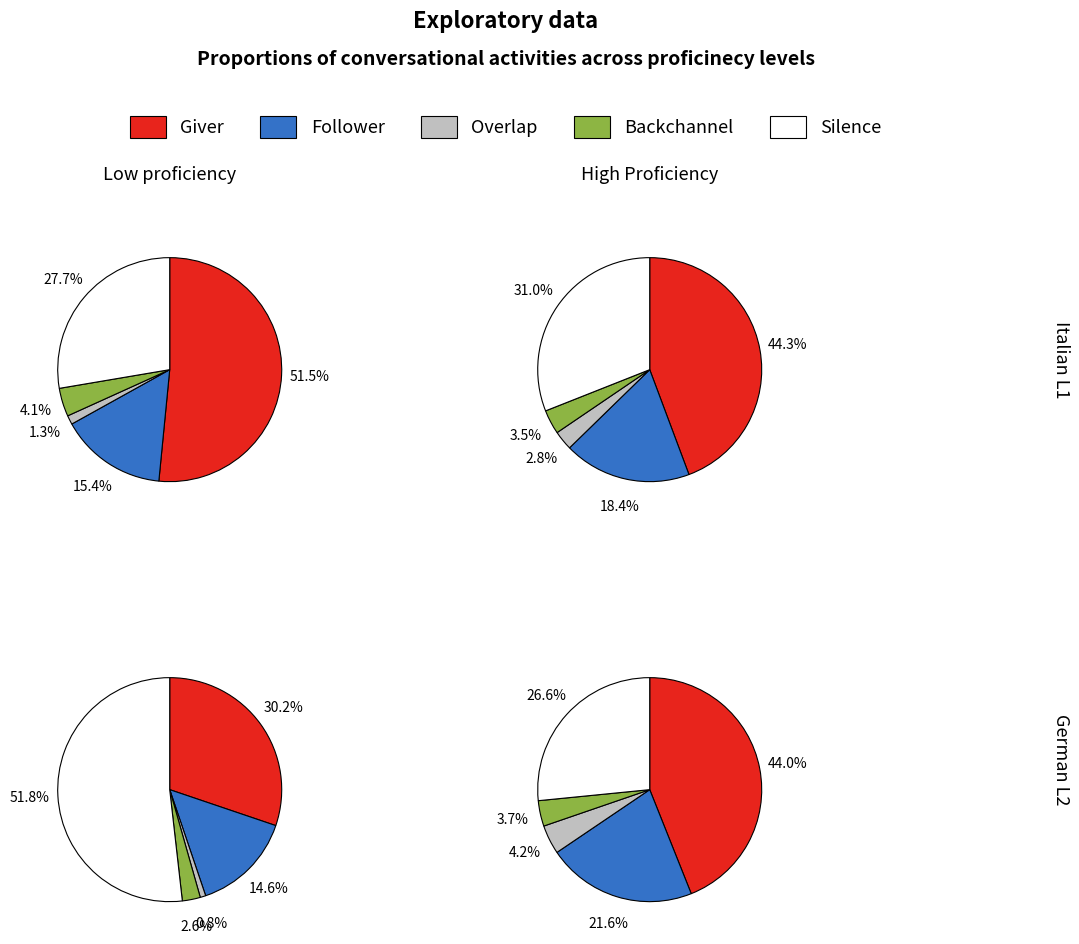

What is the total percentage of 3 and 5?

33.2%